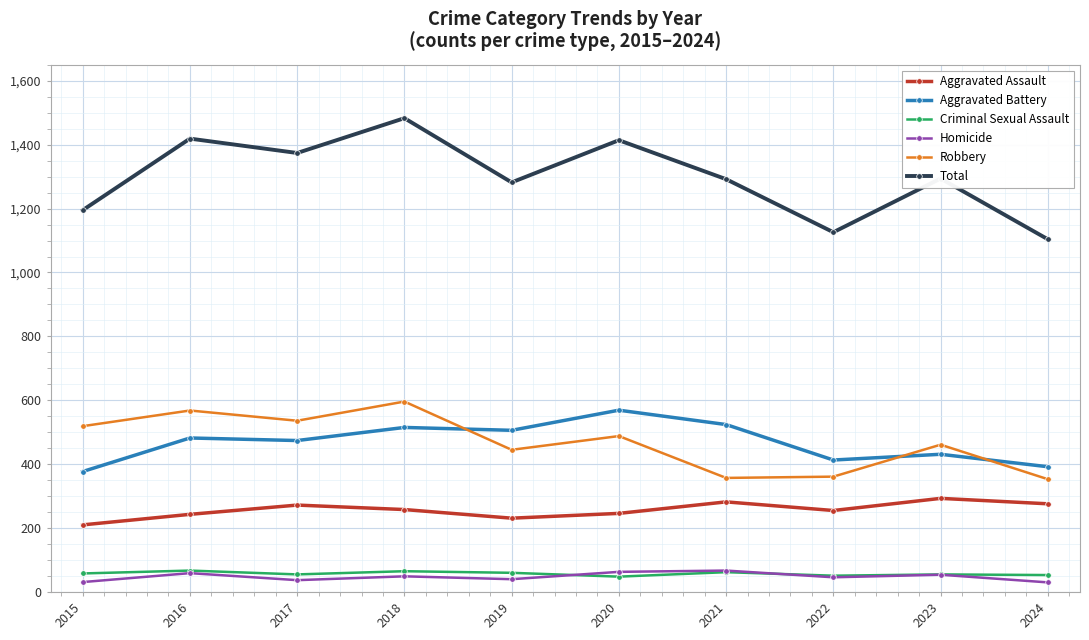

Is it true that Aggravated Battery equals 515 at 2018?

True